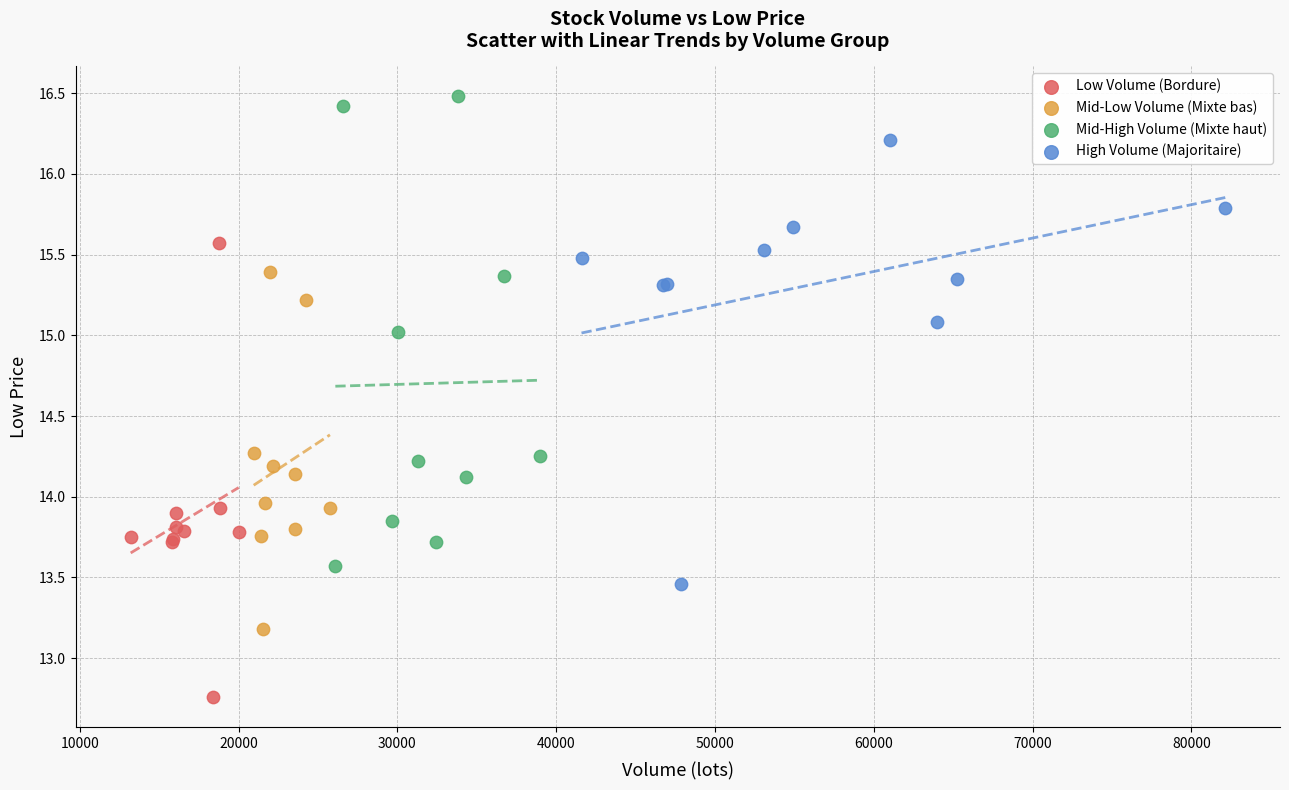

Which series has the widest spread of Y values?

Mid-High Volume (Mixte haut)